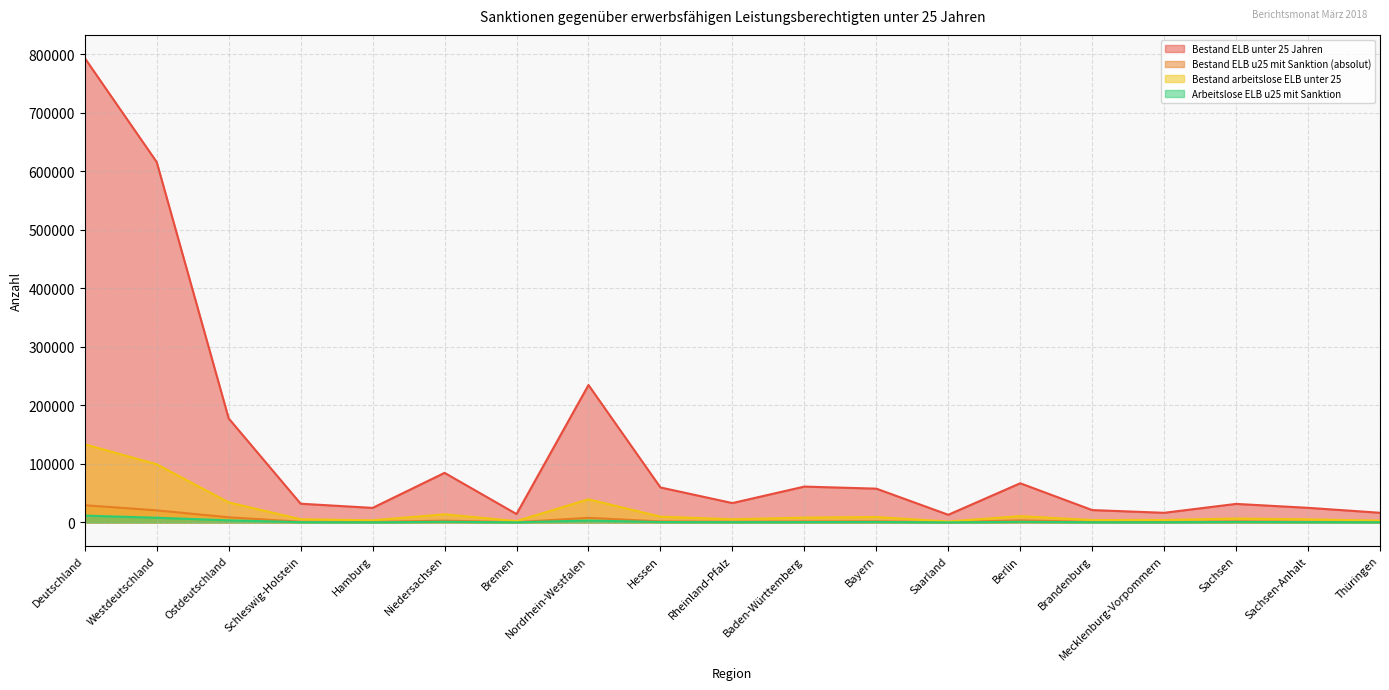

Reading right to left, what are all the values shown in this chart?

Bestand ELB unter 25 Jahren: 16513	24962	31667	16465	21117	66935	13083	57724	61262	33085	59761	234767	14341	84710	24864	31976	177659	615573	793232
Bestand ELB u25 mit Sanktion (absolut): 758	1148	1773	663	911	3573	413	1925	1719	1267	1742	7908	477	3048	914	1185	8826	20598	29424
Bestand arbeitslose ELB unter 25: 3210	5251	6669	4223	4118	10769	1638	9267	8220	5442	9855	39518	2349	13868	3670	5476	34240	99303	133543
Arbeitslose ELB u25 mit Sanktion: 360	546	865	399	392	1073	110	812	638	514	693	3277	199	1124	218	465	3635	8050	11685